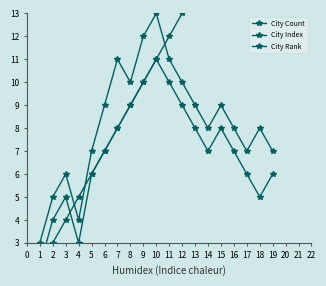

Is this an area chart (filled region under the line)?

No